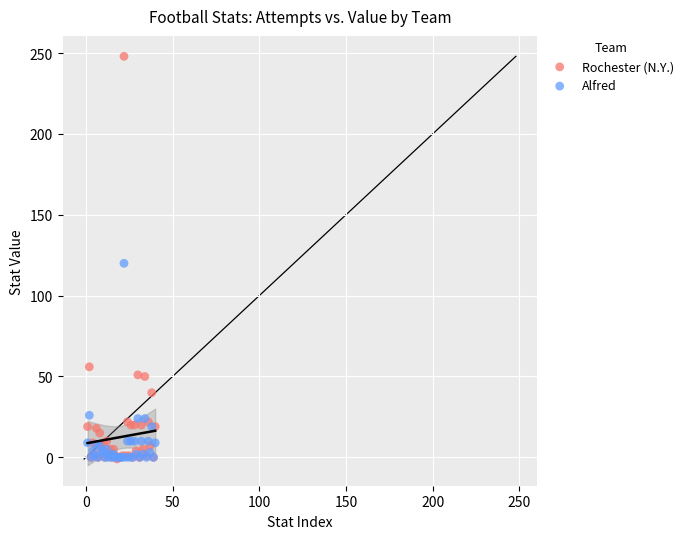

Which series reaches the maximum Y coordinate?

Rochester (N.Y.)